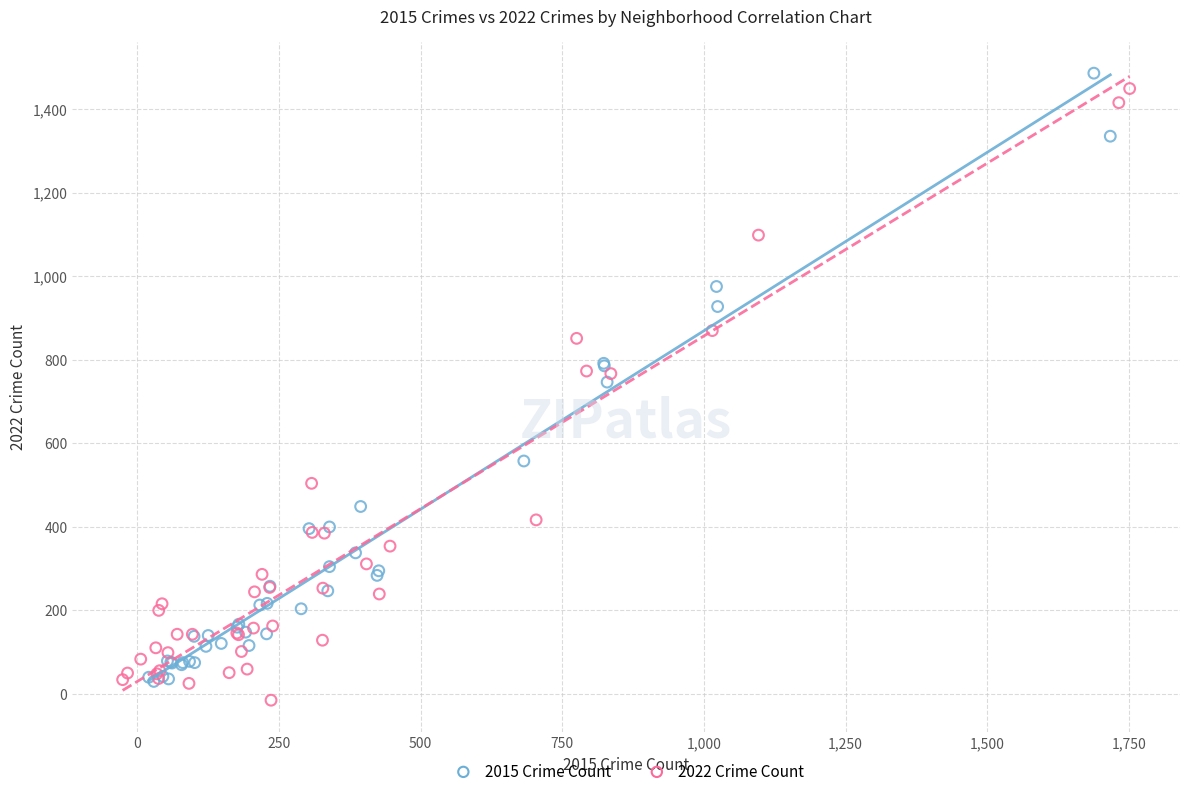

Which series contains the lowest Y value?

2022 Crime Count